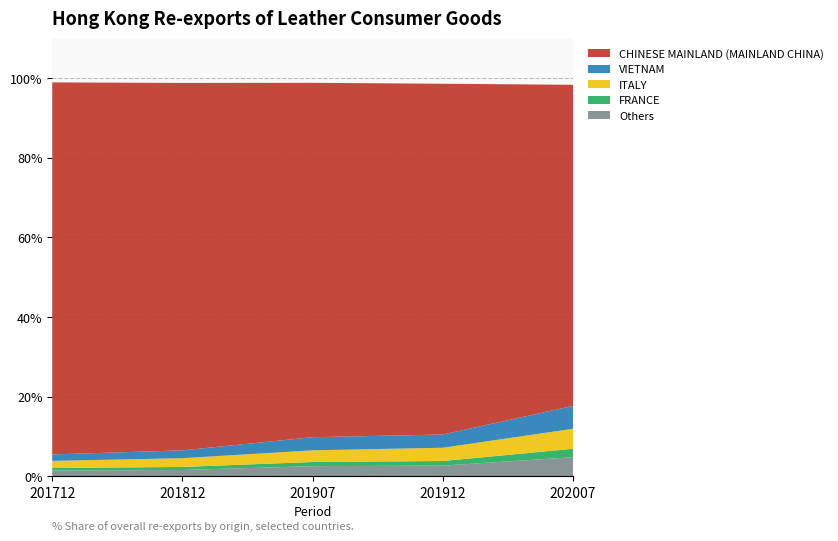

The value of Others at 201912 is 2.7. True or false?

True